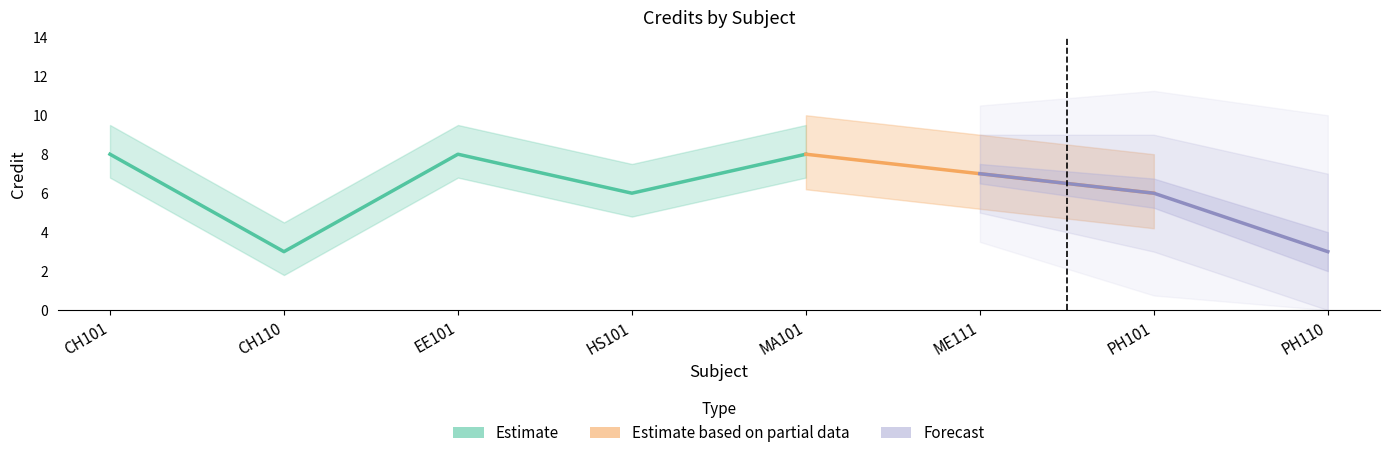

True or false: there are more than 0 points higher than both neighbors.

True